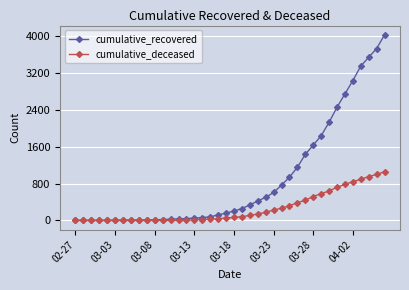

List the series in order of their peak value, lowest first.

cumulative_deceased, cumulative_recovered